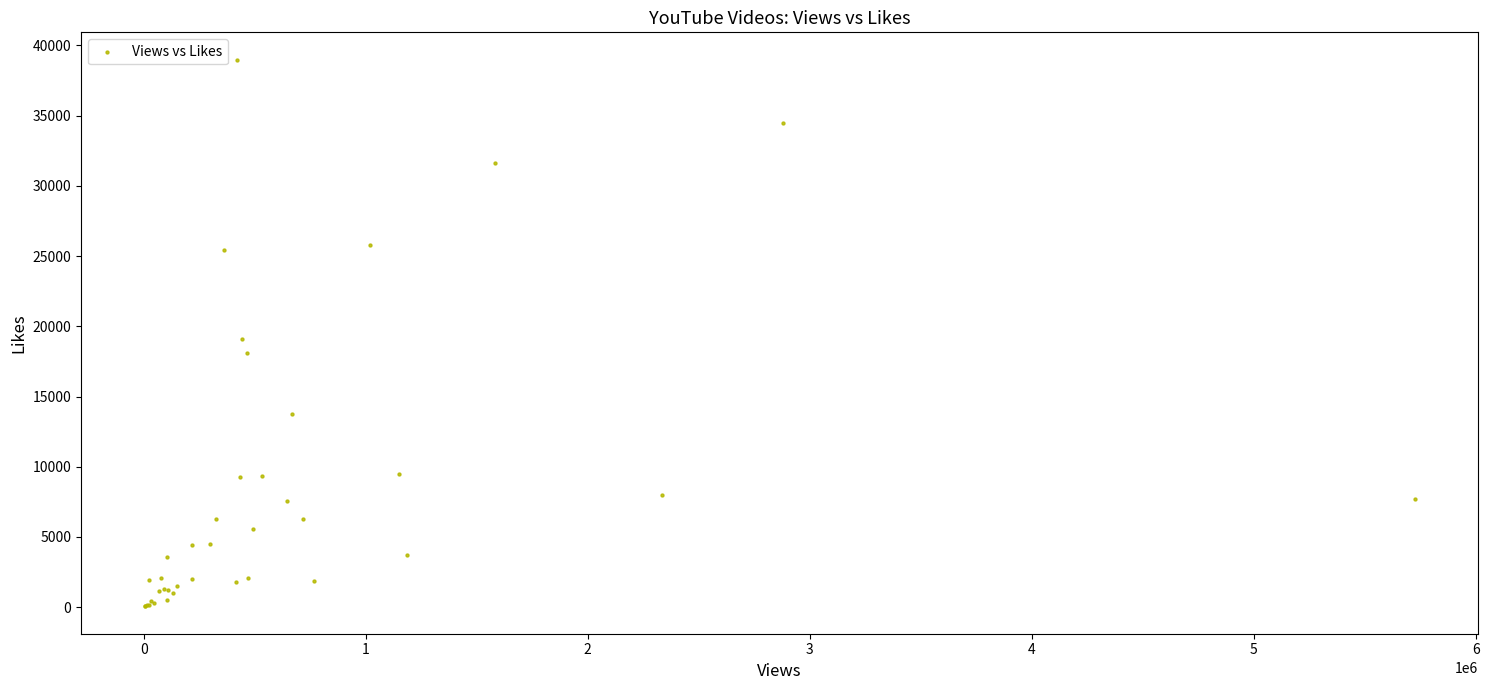

What Y value in the scatter plot is closest to 19520?

19069